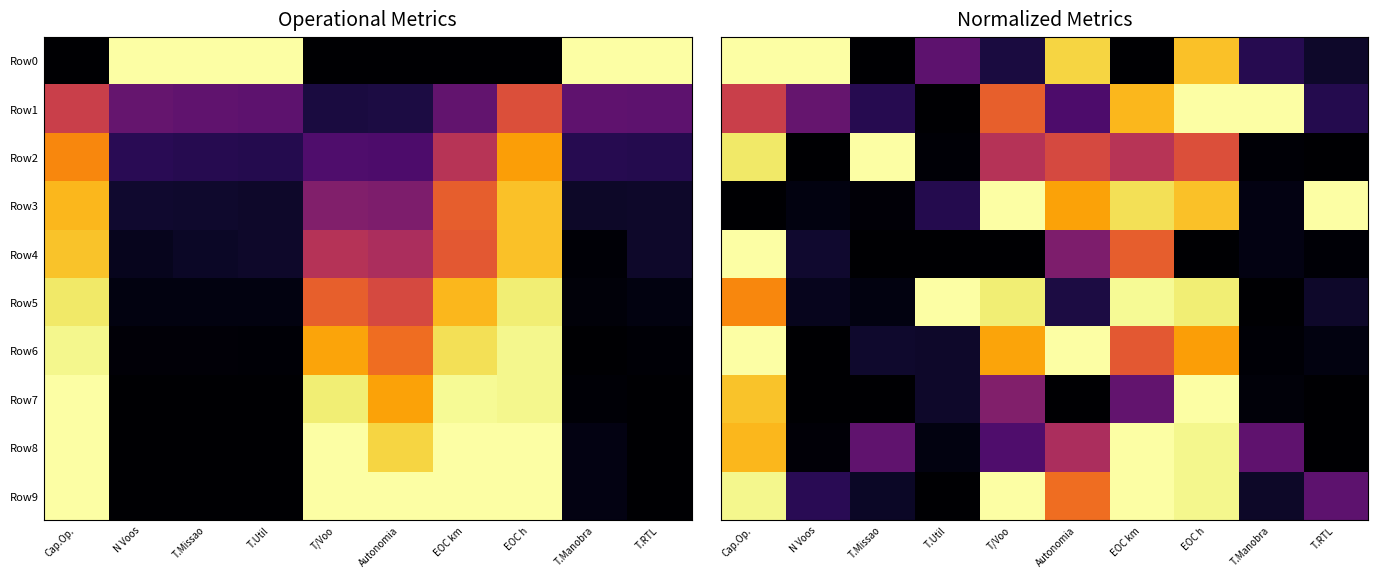

At which category does the chart reach its peak across all series?

N Voos